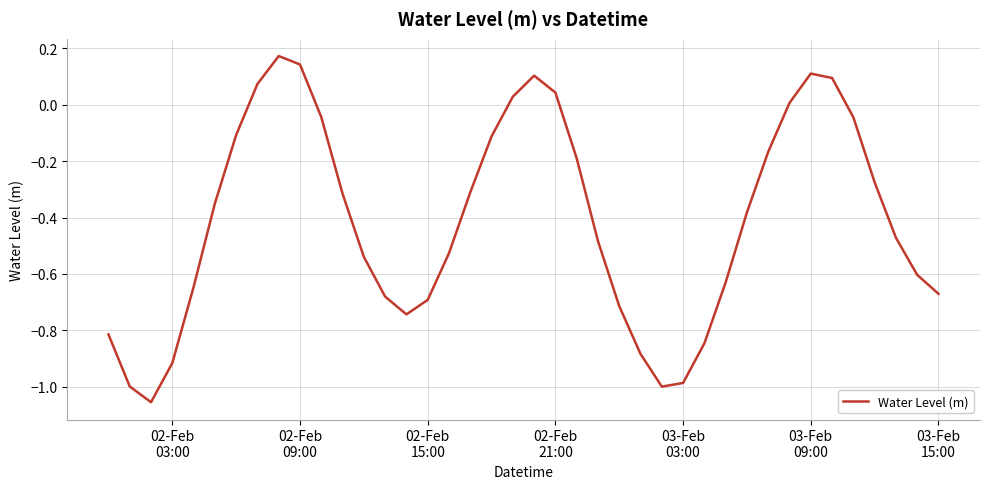

What is the difference between the maximum and minimum values?

1.2